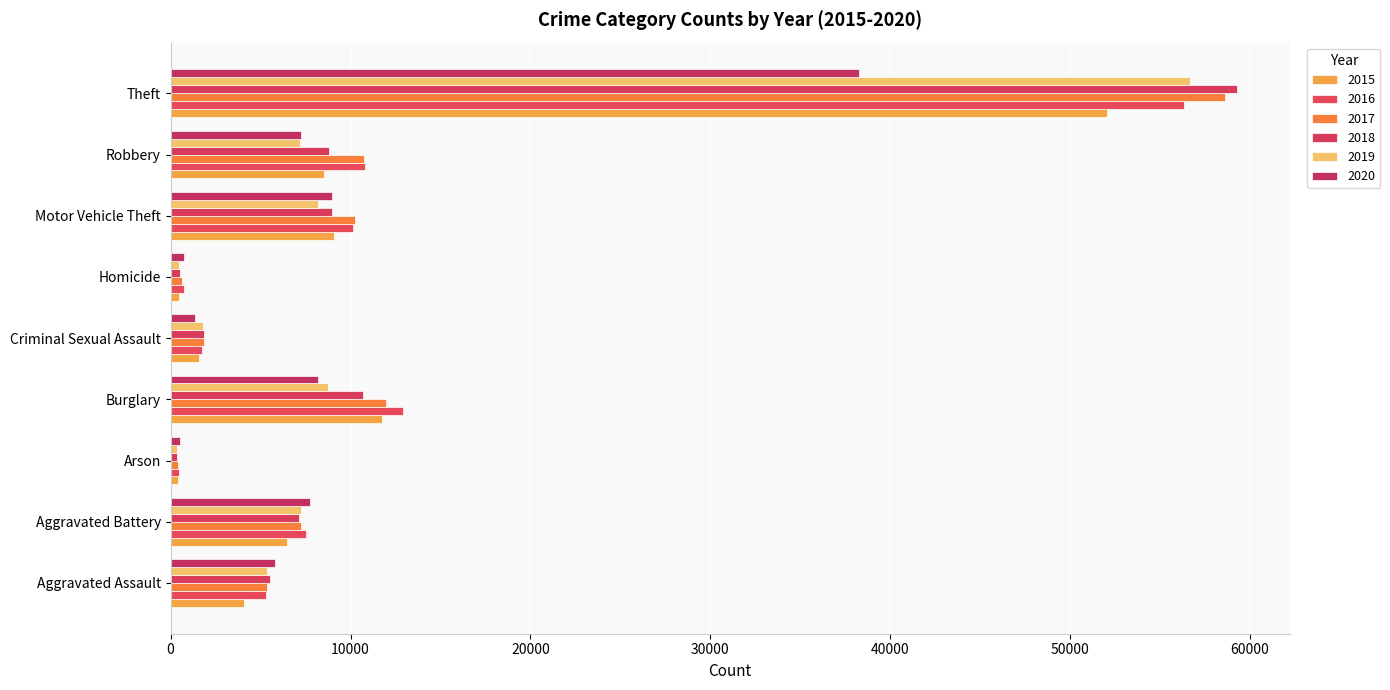

The 2017 series shows 3500 at Aggravated Assault. True or false?

False